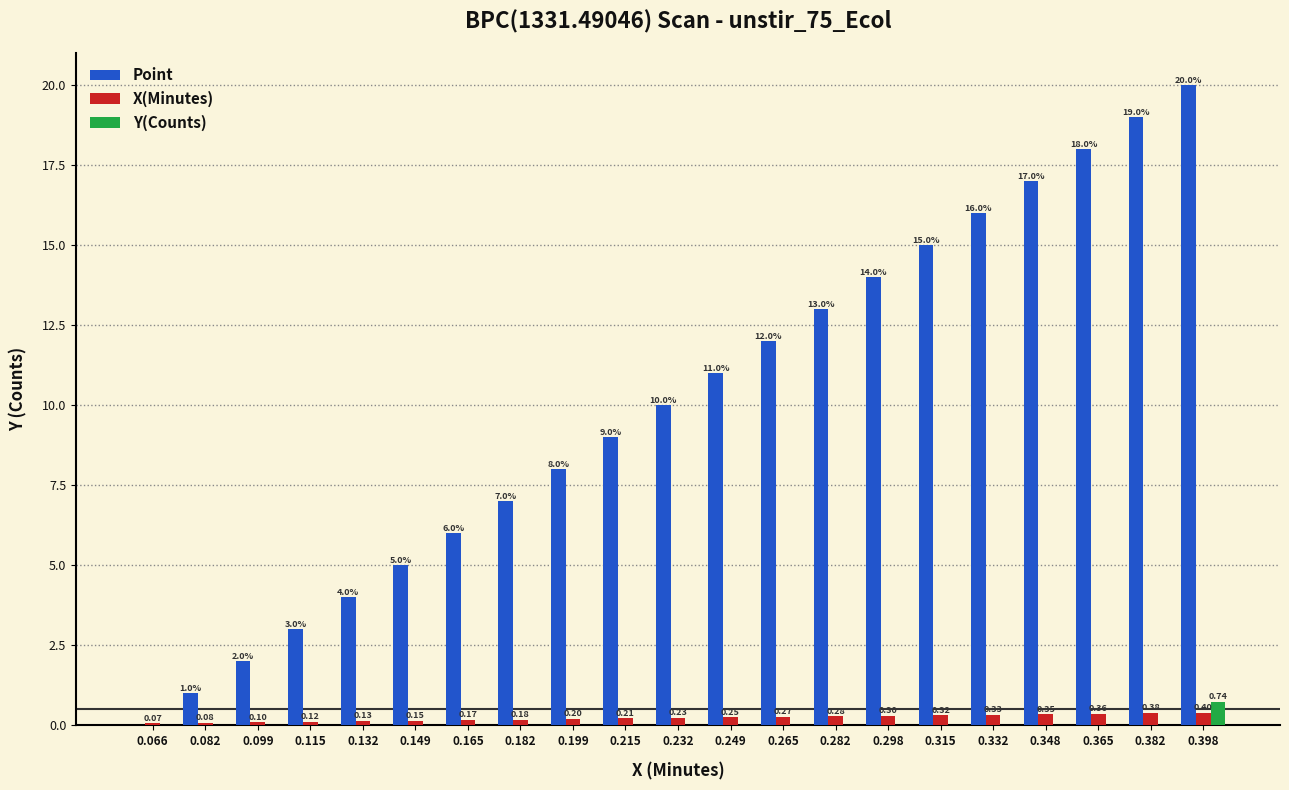

Is the value of Y(Counts) at 0.232 greater than the value of Point at 0.082?

No